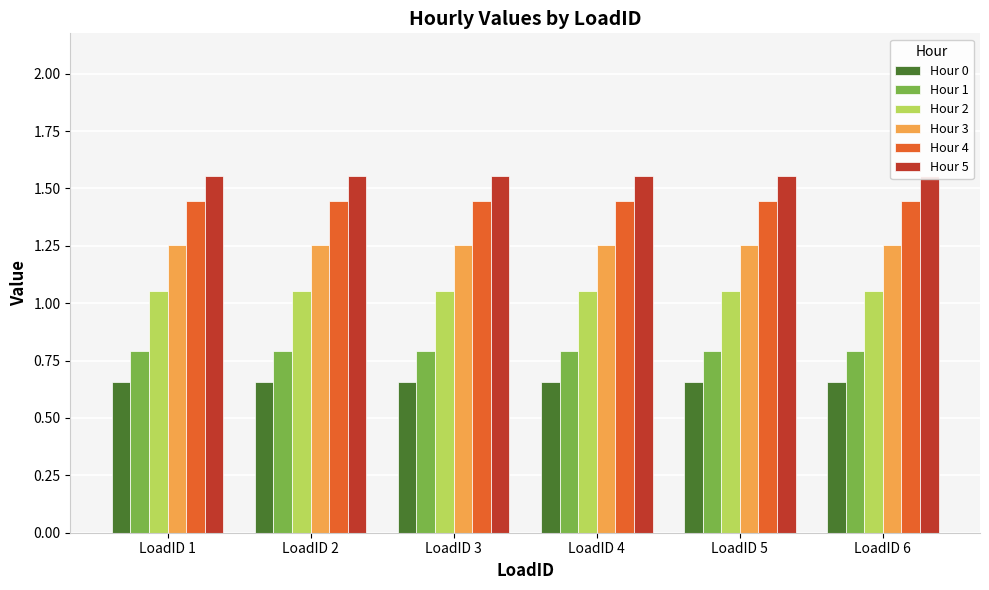

At LoadID 6, list the series in order from smallest to largest.

Hour 0, Hour 1, Hour 2, Hour 3, Hour 4, Hour 5